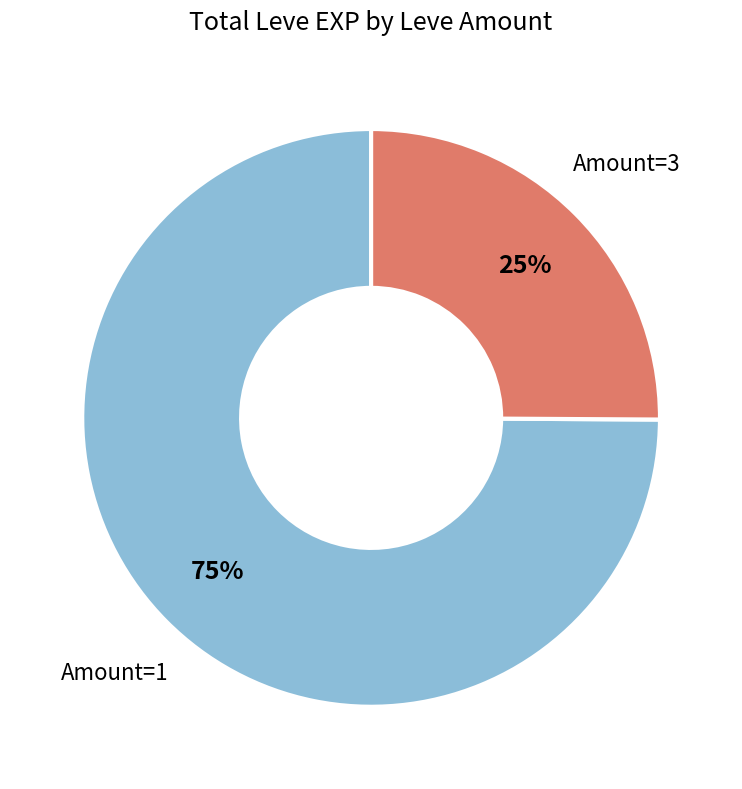

How many segments does this pie chart have?

2